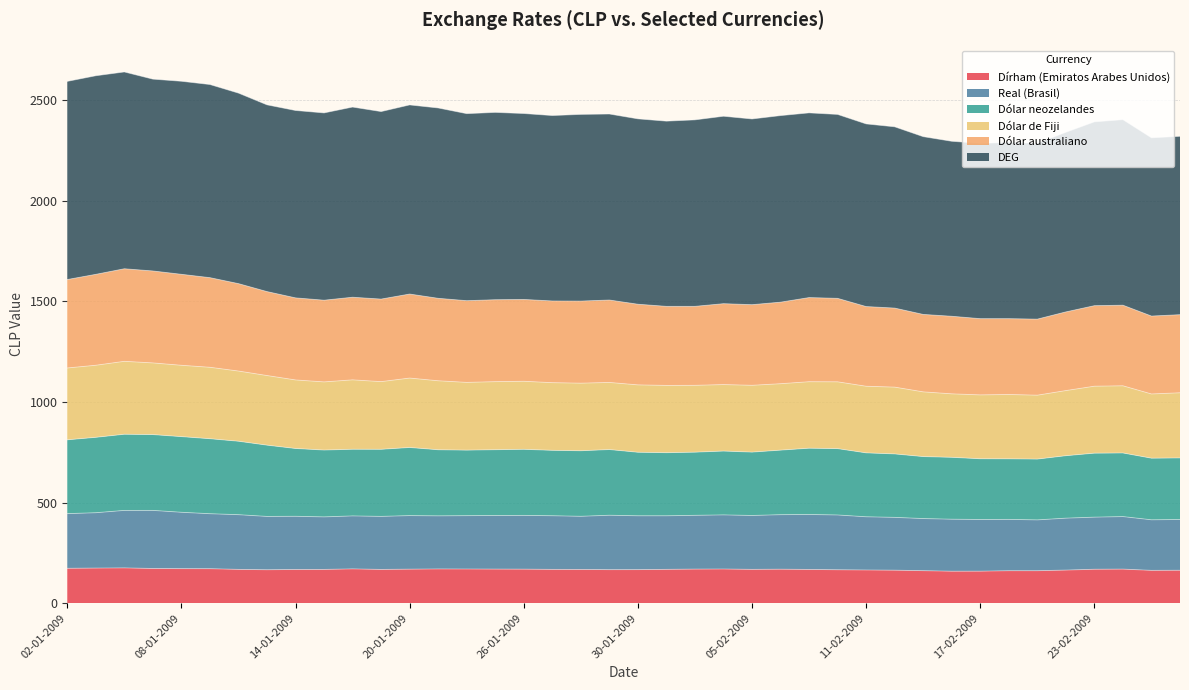

Does the chart have visible grid lines?

Yes